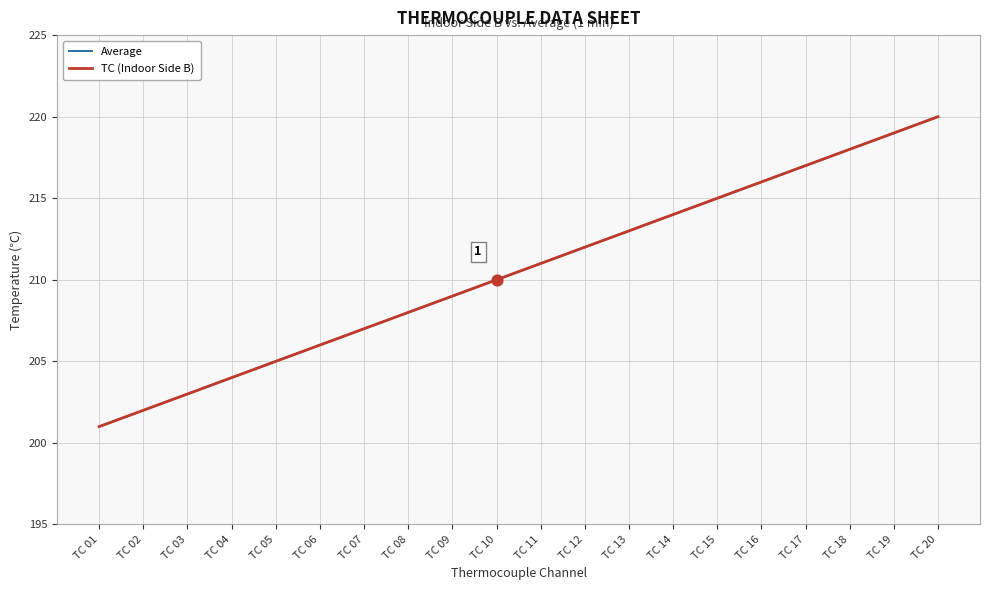

Is this an area chart (filled region under the line)?

No